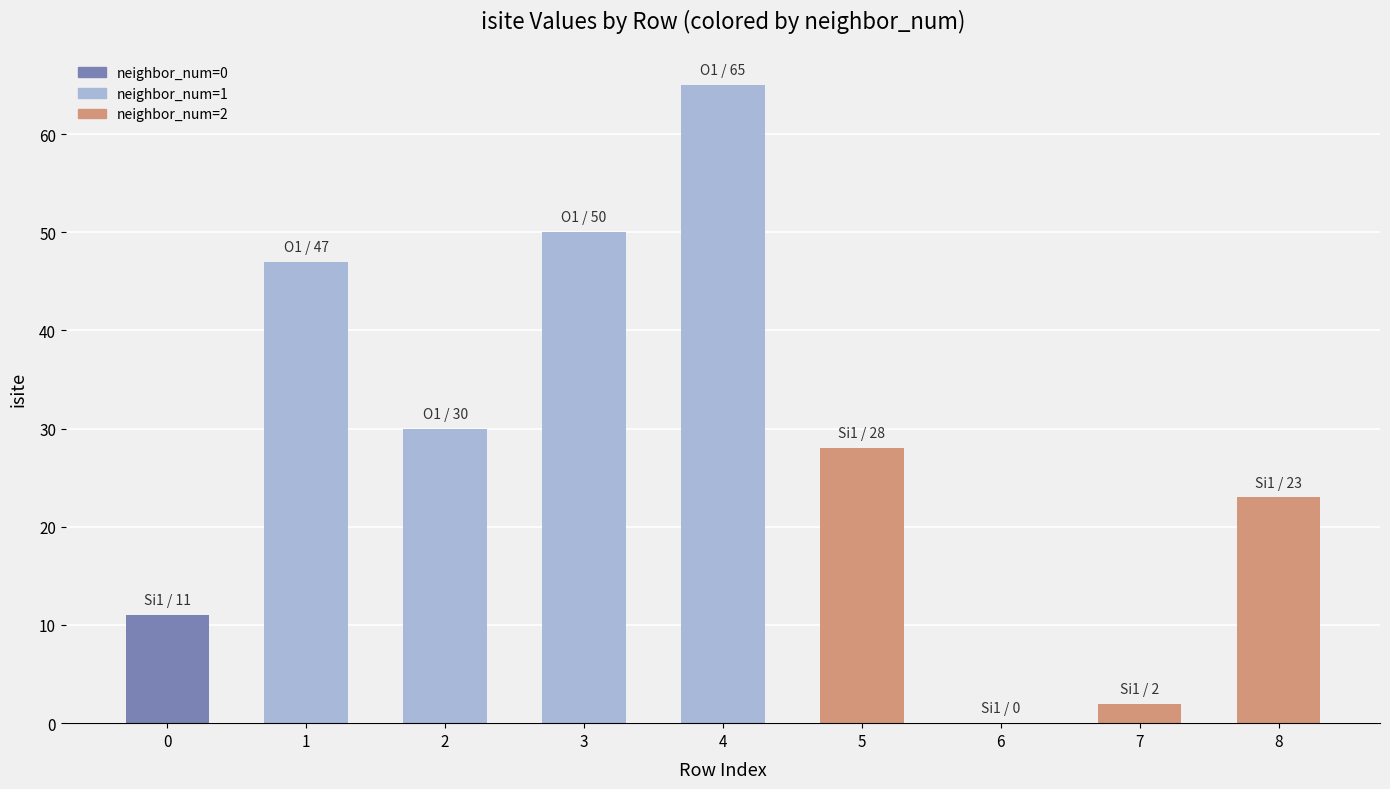

Reading right to left, what are all the values shown in this chart?

23	2	0	28	65	50	30	47	11